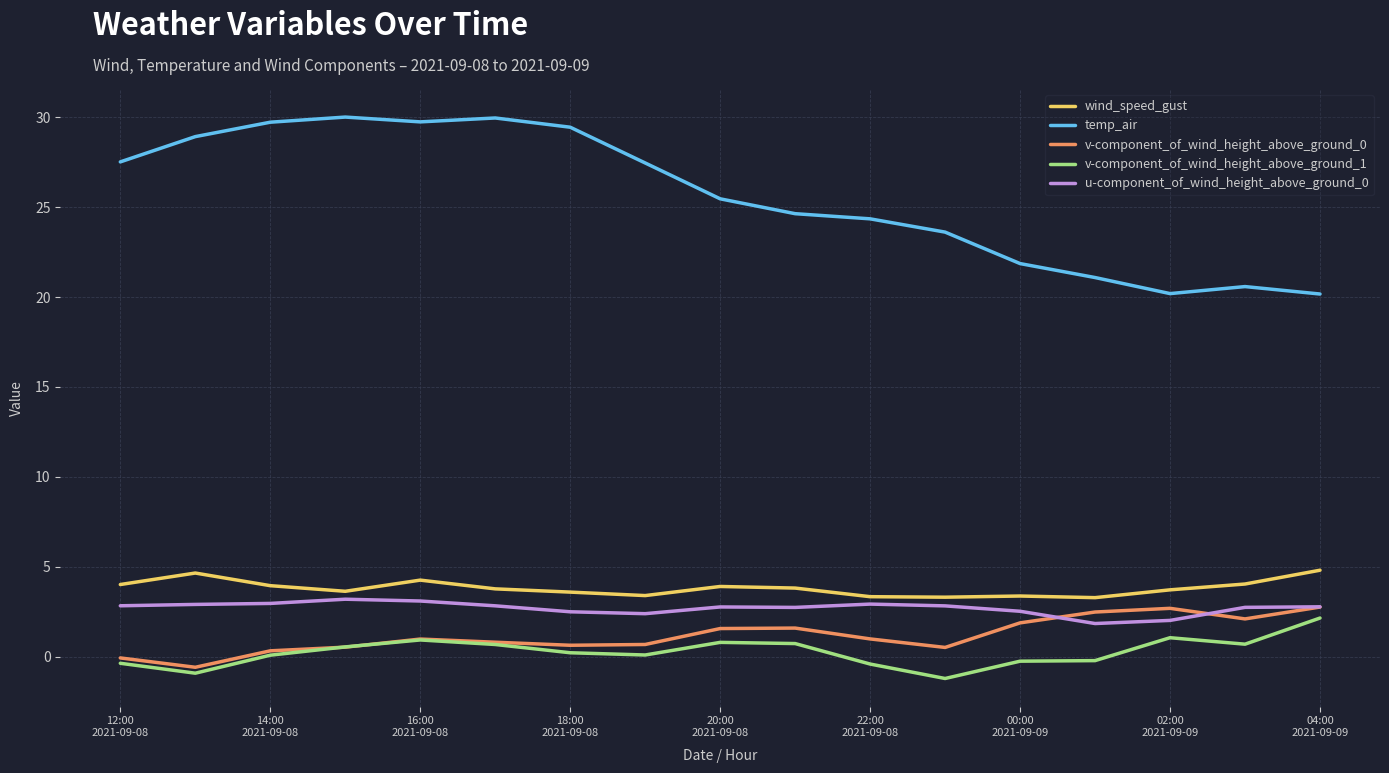

What is the average value of the v-component_of_wind_height_above_ground_1 series?

0.3